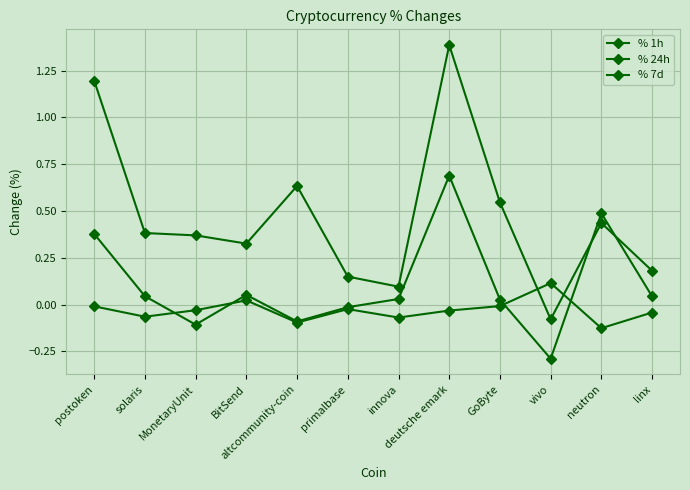

Rank the series by their maximum value, from lowest to highest.

% 1h, % 24h, % 7d